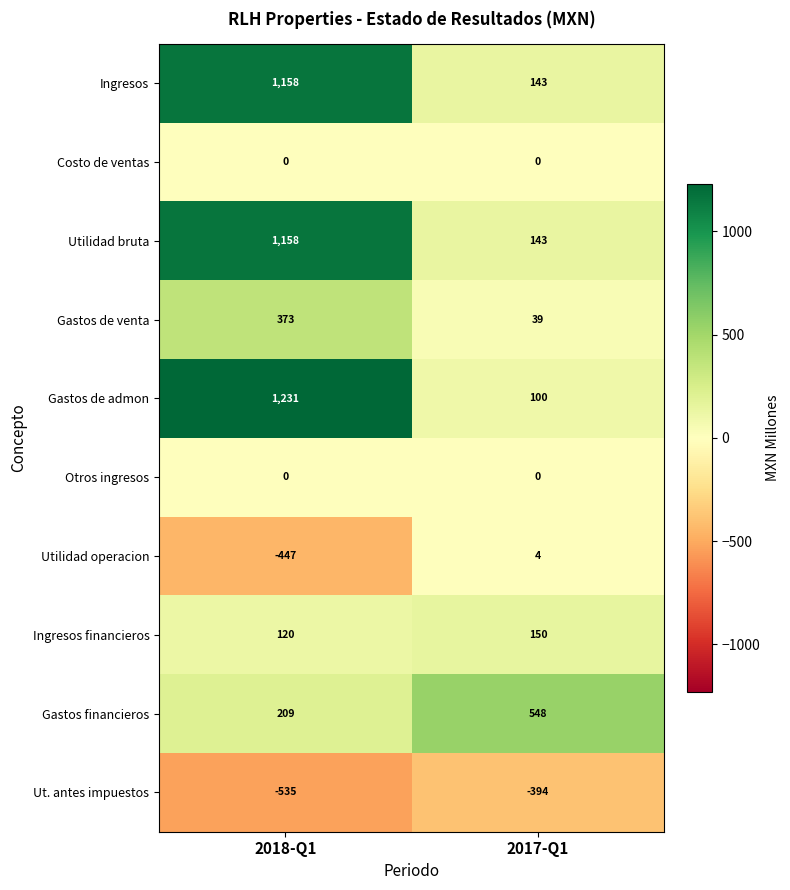

The Utilidad bruta series shows 143 at 2017-Q1. True or false?

True